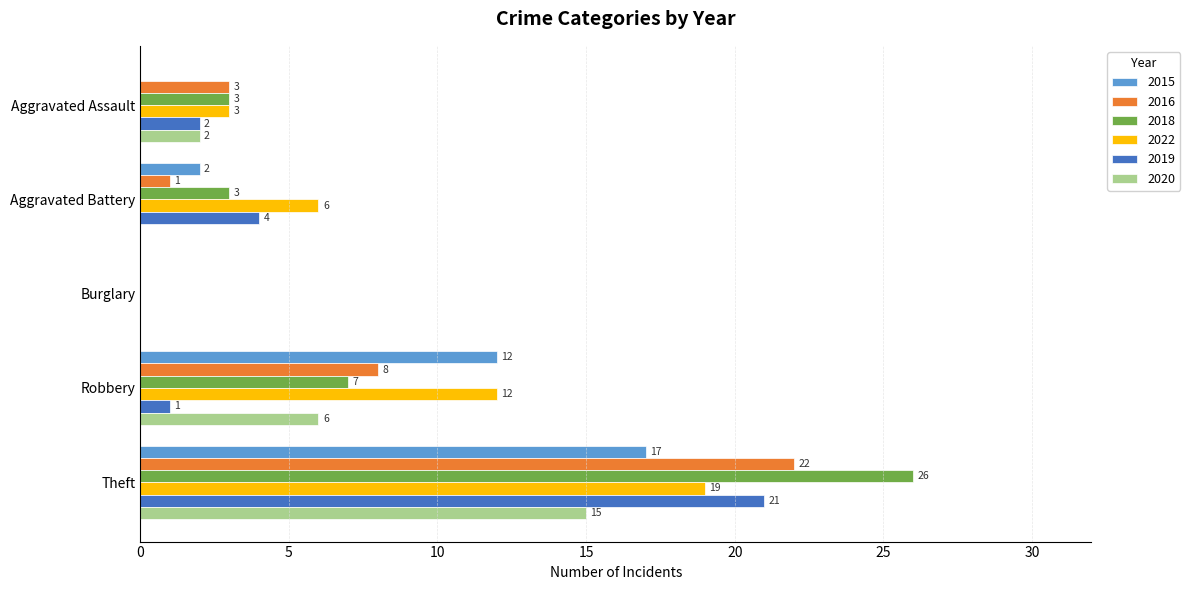

What is the total value across all series at Robbery?

46